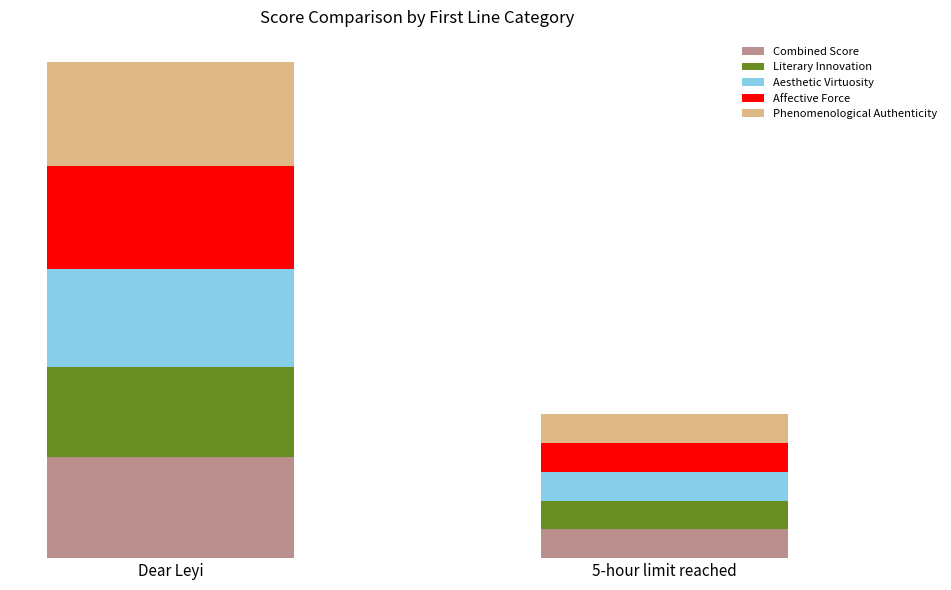

Are the bars horizontal?

No